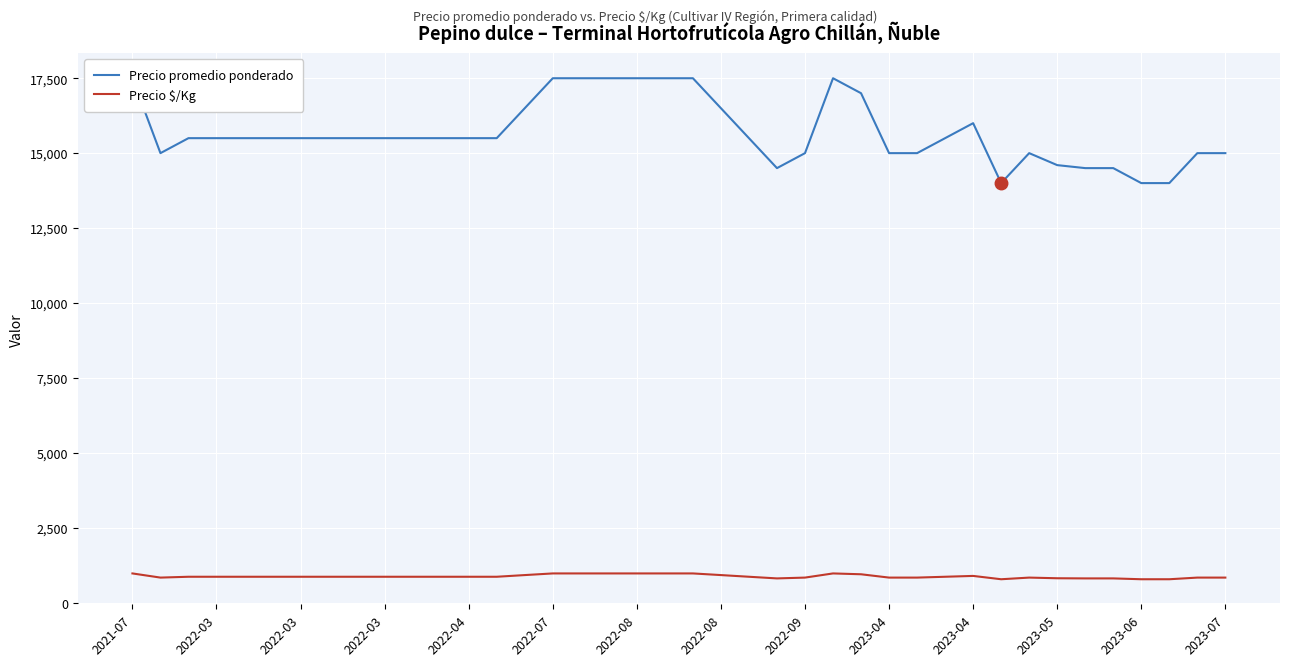

How many interior local valleys does the Precio promedio ponderado series have?

3